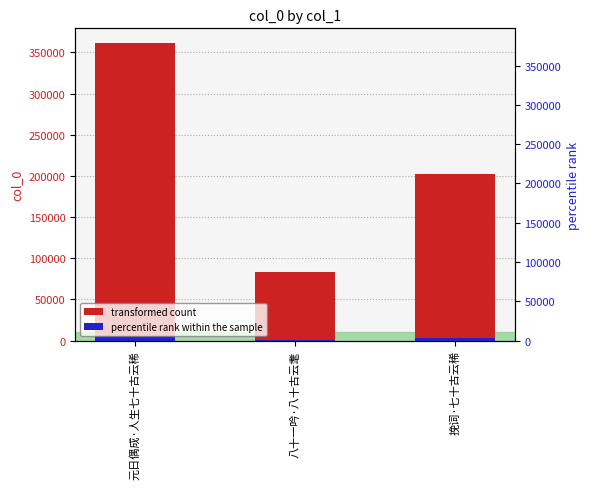

How many values are between 83869 and 361278?

3